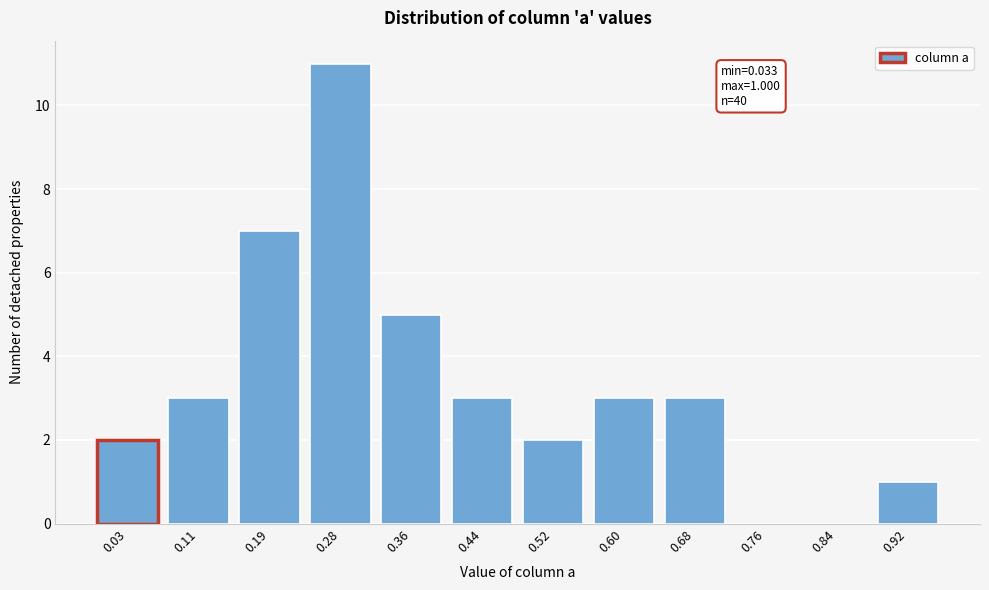

Reading right to left, list all the values displayed in this chart.

0.92=1	0.84=0	0.76=0	0.68=3	0.60=3	0.52=2	0.44=3	0.36=5	0.28=11	0.19=7	0.11=3	0.03=2